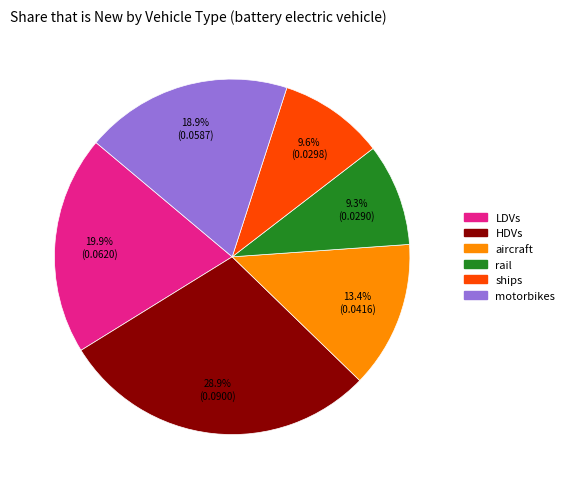

To the nearest percent, what is the difference between the rail and motorbikes slice percentages?

10%